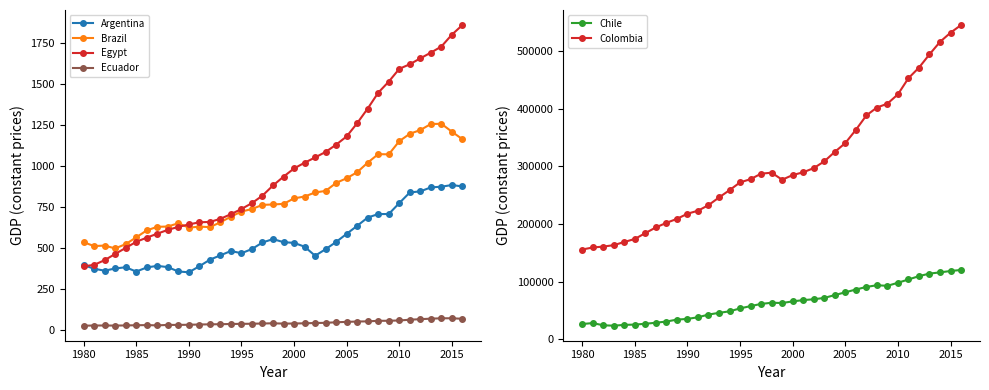

The Brazil series shows 534.0 at 1980. True or false?

True